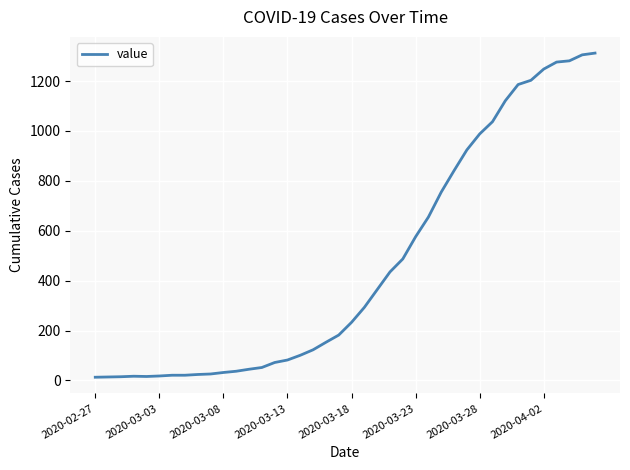

What is the greatest value displayed?

1312